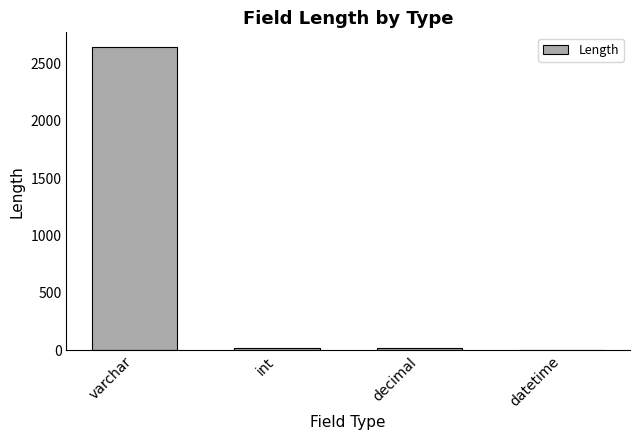

Which has a higher value, datetime or varchar?

varchar